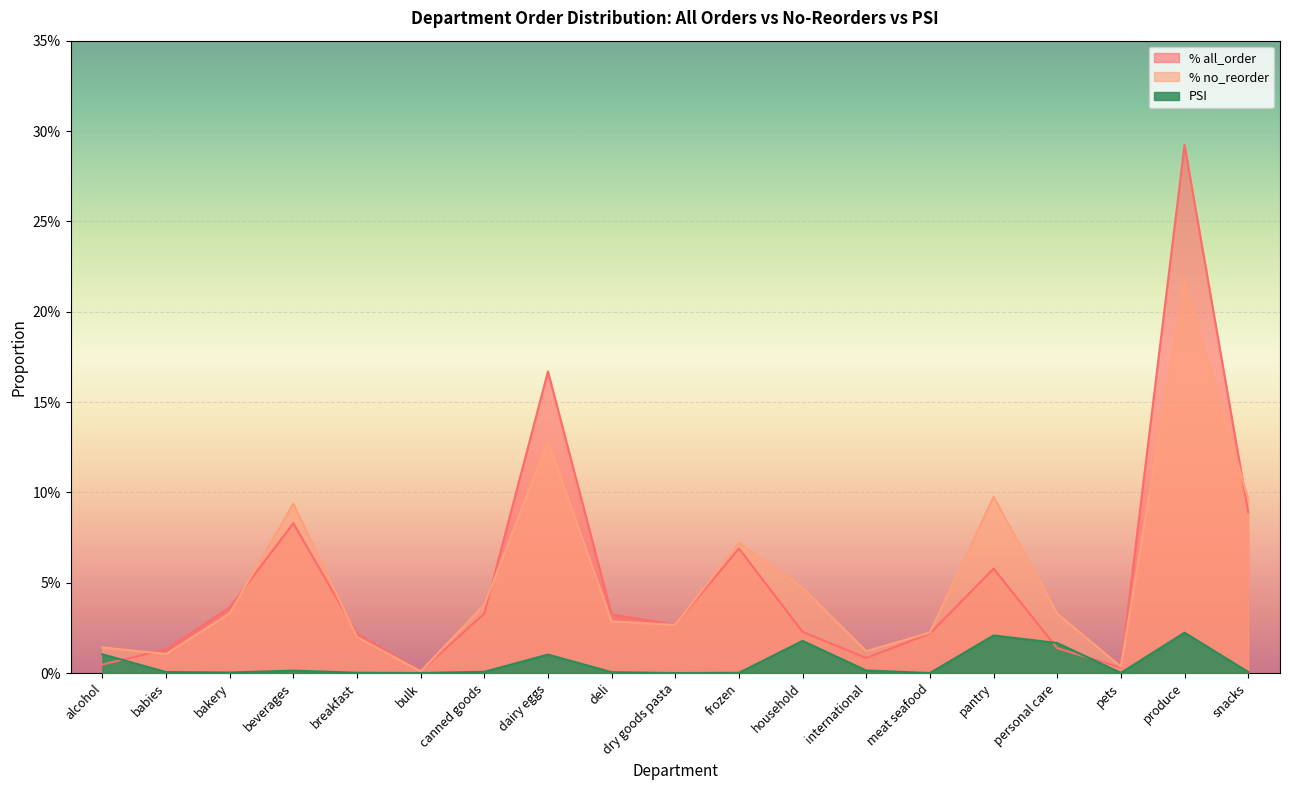

What are all the series names shown in the legend?

% all_order, % no_reorder, PSI